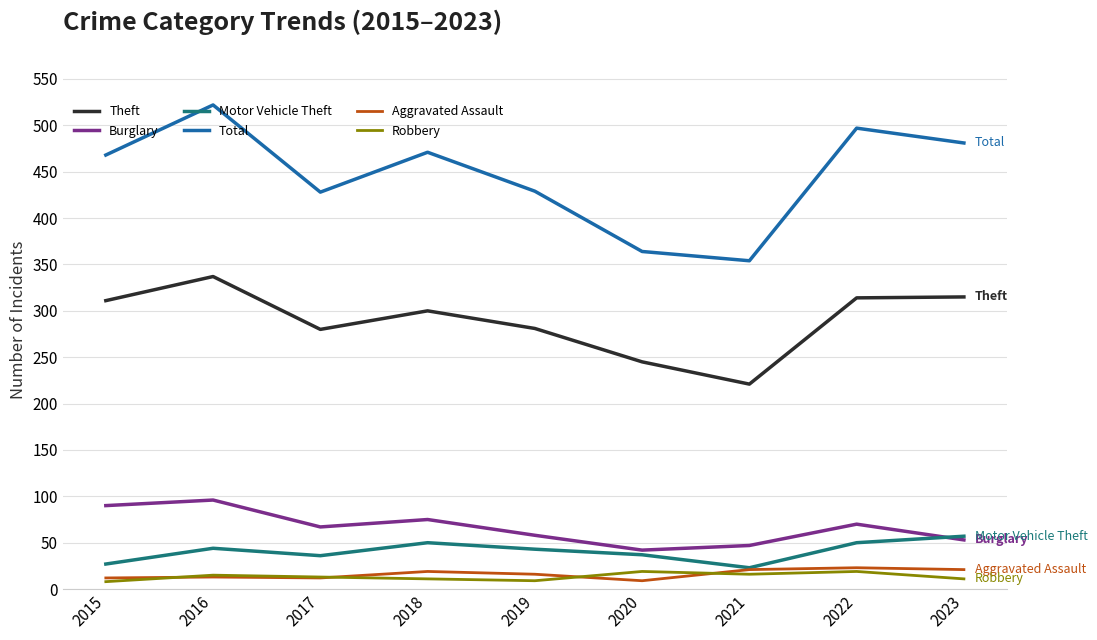

True or false: Total and Theft intersect in this chart.

False